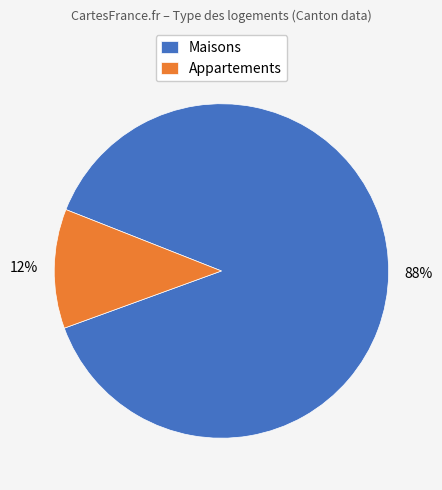

Rank the categories by value from highest to lowest.

Maisons, Appartements